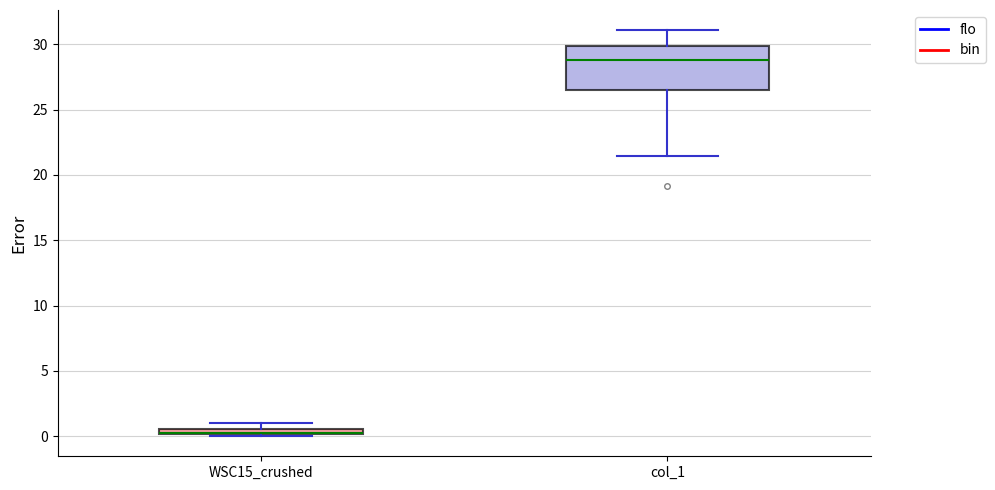

Where is the lower edge of the box for WSC15_crushed on the y-axis? The values are not printed on the chart, so give them approximately, as read against the axis.

0.0